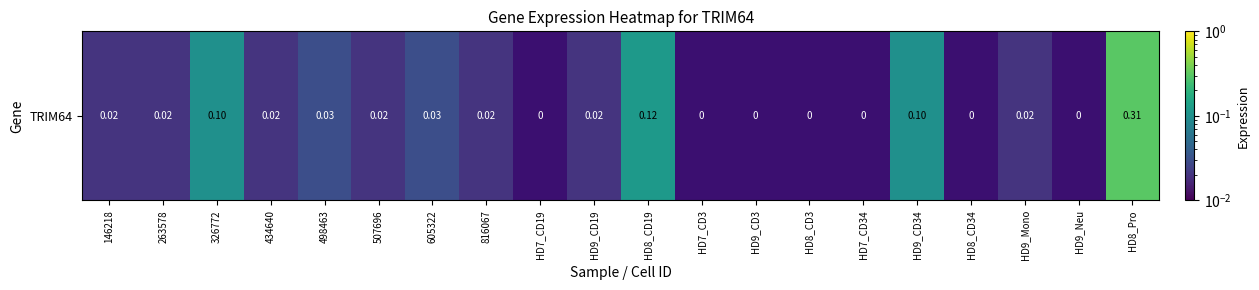

What value does the data have at 326772?

0.1